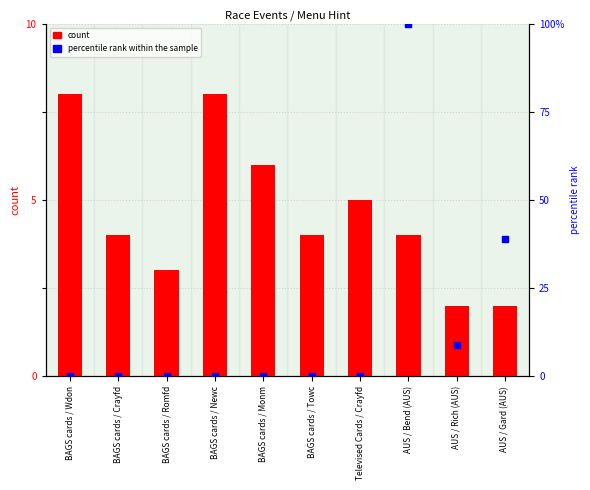

What are all the series names shown in the legend?

count, percentile rank within the sample